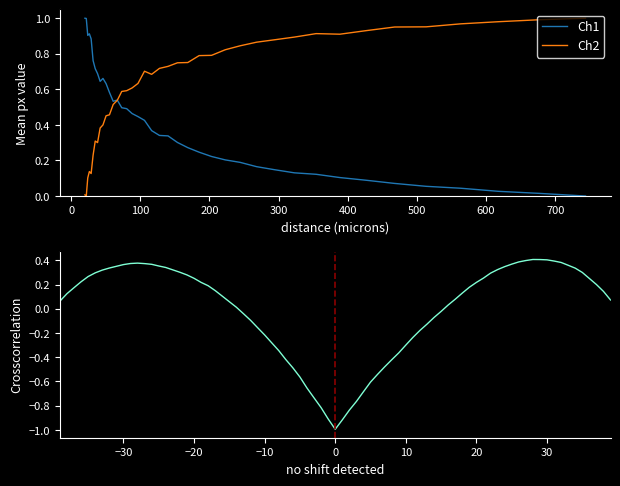

Reading right to left, transcribe all the data shown in this chart.

Ch1: 0.0	0.0	0.0	0.0	0.1	0.1	0.1	0.1	0.1	0.1	0.1	0.2	0.2	0.2	0.2	0.2	0.3	0.3	0.3	0.3	0.4	0.4	0.4	0.5	0.5	0.5	0.5	0.5	0.6	0.6	0.7	0.6	0.7	0.7	0.8	0.9	0.9	0.9	1.0	1.0
Ch2: 1.0	1.0	1.0	1.0	1.0	1.0	0.9	0.9	0.9	0.9	0.9	0.9	0.8	0.8	0.8	0.8	0.8	0.7	0.7	0.7	0.7	0.7	0.6	0.6	0.6	0.6	0.5	0.5	0.5	0.5	0.4	0.4	0.3	0.3	0.2	0.1	0.1	0.1	0.0	0.0